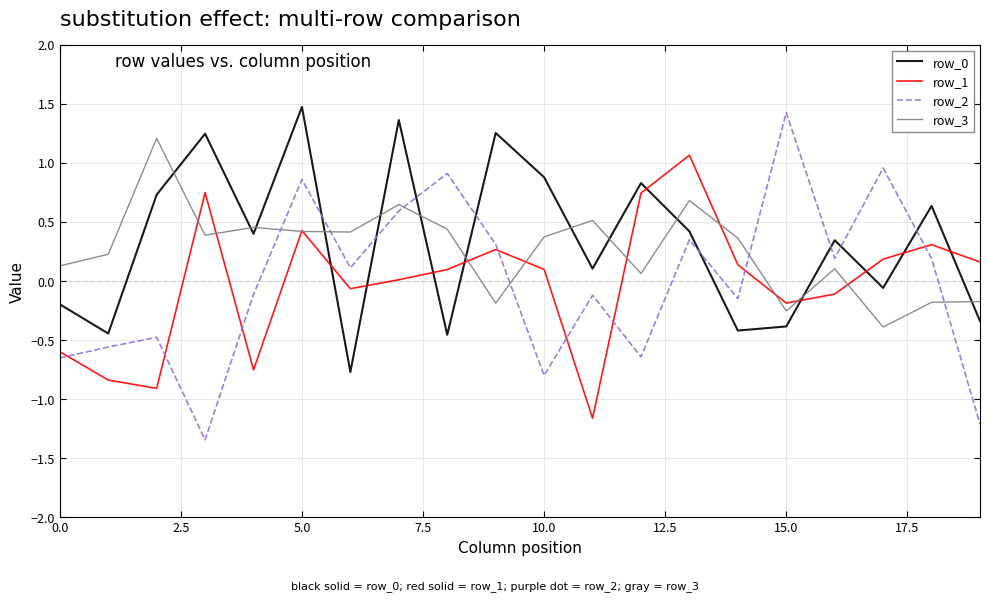

How many values in row_2 are below zero?

10